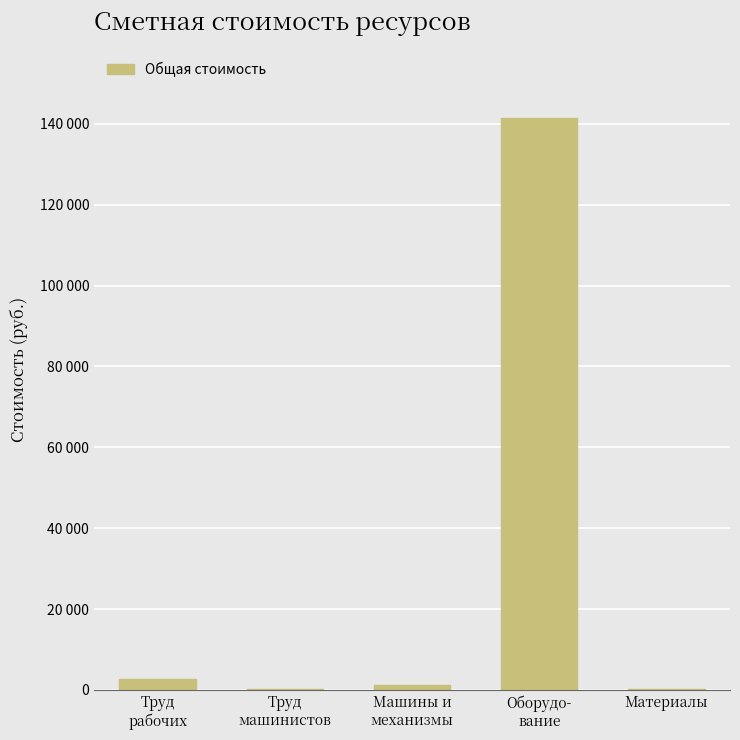

Rank the categories by value from lowest to highest.

Труд
машинистов, Материалы, Машины и
механизмы, Труд
рабочих, Оборудо-
вание